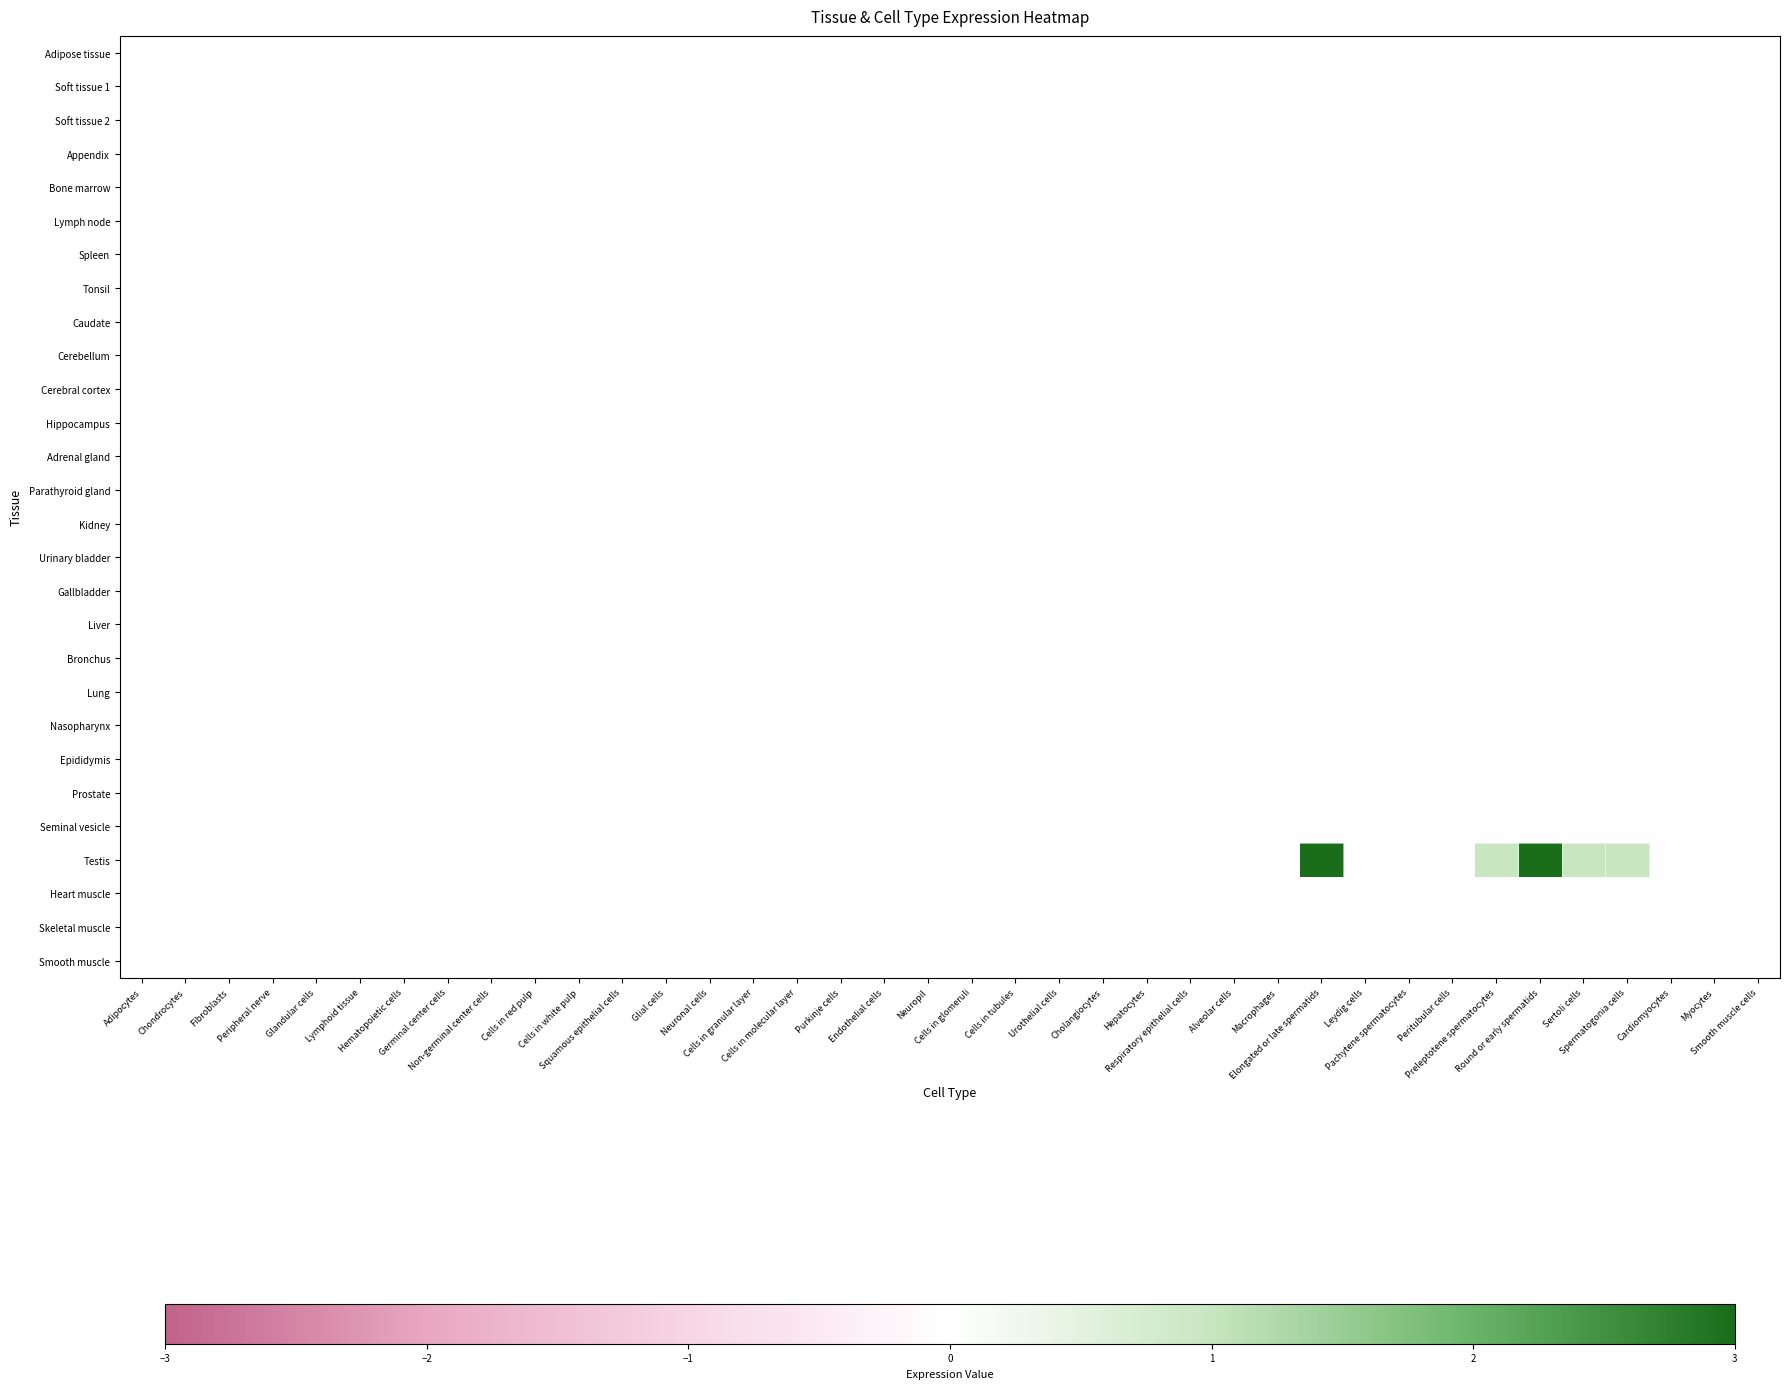

Reading right to left, what are all the values shown in this chart?

Adipose tissue: Smooth muscle cells=0	Myocytes=0	Cardiomyocytes=0	Spermatogonia cells=0	Sertoli cells=0	Round or early spermatids=0	Preleptotene spermatocytes=0	Peritubular cells=0	Pachytene spermatocytes=0	Leydig cells=0	Elongated or late spermatids=0	Macrophages=0	Alveolar cells=0	Respiratory epithelial cells=0	Hepatocytes=0	Cholangiocytes=0	Urothelial cells=0	Cells in tubules=0	Cells in glomeruli=0	Neuropil=0	Endothelial cells=0	Purkinje cells=0	Cells in molecular layer=0	Cells in granular layer=0	Neuronal cells=0	Glial cells=0	Squamous epithelial cells=0	Cells in white pulp=0	Cells in red pulp=0	Non-germinal center cells=0	Germinal center cells=0	Hematopoietic cells=0	Lymphoid tissue=0	Glandular cells=0	Peripheral nerve=0	Fibroblasts=0	Chondrocytes=0	Adipocytes=0
Soft tissue 1: Smooth muscle cells=0	Myocytes=0	Cardiomyocytes=0	Spermatogonia cells=0	Sertoli cells=0	Round or early spermatids=0	Preleptotene spermatocytes=0	Peritubular cells=0	Pachytene spermatocytes=0	Leydig cells=0	Elongated or late spermatids=0	Macrophages=0	Alveolar cells=0	Respiratory epithelial cells=0	Hepatocytes=0	Cholangiocytes=0	Urothelial cells=0	Cells in tubules=0	Cells in glomeruli=0	Neuropil=0	Endothelial cells=0	Purkinje cells=0	Cells in molecular layer=0	Cells in granular layer=0	Neuronal cells=0	Glial cells=0	Squamous epithelial cells=0	Cells in white pulp=0	Cells in red pulp=0	Non-germinal center cells=0	Germinal center cells=0	Hematopoietic cells=0	Lymphoid tissue=0	Glandular cells=0	Peripheral nerve=0	Fibroblasts=0	Chondrocytes=0	Adipocytes=0
Soft tissue 2: Smooth muscle cells=0	Myocytes=0	Cardiomyocytes=0	Spermatogonia cells=0	Sertoli cells=0	Round or early spermatids=0	Preleptotene spermatocytes=0	Peritubular cells=0	Pachytene spermatocytes=0	Leydig cells=0	Elongated or late spermatids=0	Macrophages=0	Alveolar cells=0	Respiratory epithelial cells=0	Hepatocytes=0	Cholangiocytes=0	Urothelial cells=0	Cells in tubules=0	Cells in glomeruli=0	Neuropil=0	Endothelial cells=0	Purkinje cells=0	Cells in molecular layer=0	Cells in granular layer=0	Neuronal cells=0	Glial cells=0	Squamous epithelial cells=0	Cells in white pulp=0	Cells in red pulp=0	Non-germinal center cells=0	Germinal center cells=0	Hematopoietic cells=0	Lymphoid tissue=0	Glandular cells=0	Peripheral nerve=0	Fibroblasts=0	Chondrocytes=0	Adipocytes=0
Appendix: Smooth muscle cells=0	Myocytes=0	Cardiomyocytes=0	Spermatogonia cells=0	Sertoli cells=0	Round or early spermatids=0	Preleptotene spermatocytes=0	Peritubular cells=0	Pachytene spermatocytes=0	Leydig cells=0	Elongated or late spermatids=0	Macrophages=0	Alveolar cells=0	Respiratory epithelial cells=0	Hepatocytes=0	Cholangiocytes=0	Urothelial cells=0	Cells in tubules=0	Cells in glomeruli=0	Neuropil=0	Endothelial cells=0	Purkinje cells=0	Cells in molecular layer=0	Cells in granular layer=0	Neuronal cells=0	Glial cells=0	Squamous epithelial cells=0	Cells in white pulp=0	Cells in red pulp=0	Non-germinal center cells=0	Germinal center cells=0	Hematopoietic cells=0	Lymphoid tissue=0	Glandular cells=0	Peripheral nerve=0	Fibroblasts=0	Chondrocytes=0	Adipocytes=0
Bone marrow: Smooth muscle cells=0	Myocytes=0	Cardiomyocytes=0	Spermatogonia cells=0	Sertoli cells=0	Round or early spermatids=0	Preleptotene spermatocytes=0	Peritubular cells=0	Pachytene spermatocytes=0	Leydig cells=0	Elongated or late spermatids=0	Macrophages=0	Alveolar cells=0	Respiratory epithelial cells=0	Hepatocytes=0	Cholangiocytes=0	Urothelial cells=0	Cells in tubules=0	Cells in glomeruli=0	Neuropil=0	Endothelial cells=0	Purkinje cells=0	Cells in molecular layer=0	Cells in granular layer=0	Neuronal cells=0	Glial cells=0	Squamous epithelial cells=0	Cells in white pulp=0	Cells in red pulp=0	Non-germinal center cells=0	Germinal center cells=0	Hematopoietic cells=0	Lymphoid tissue=0	Glandular cells=0	Peripheral nerve=0	Fibroblasts=0	Chondrocytes=0	Adipocytes=0
Lymph node: Smooth muscle cells=0	Myocytes=0	Cardiomyocytes=0	Spermatogonia cells=0	Sertoli cells=0	Round or early spermatids=0	Preleptotene spermatocytes=0	Peritubular cells=0	Pachytene spermatocytes=0	Leydig cells=0	Elongated or late spermatids=0	Macrophages=0	Alveolar cells=0	Respiratory epithelial cells=0	Hepatocytes=0	Cholangiocytes=0	Urothelial cells=0	Cells in tubules=0	Cells in glomeruli=0	Neuropil=0	Endothelial cells=0	Purkinje cells=0	Cells in molecular layer=0	Cells in granular layer=0	Neuronal cells=0	Glial cells=0	Squamous epithelial cells=0	Cells in white pulp=0	Cells in red pulp=0	Non-germinal center cells=0	Germinal center cells=0	Hematopoietic cells=0	Lymphoid tissue=0	Glandular cells=0	Peripheral nerve=0	Fibroblasts=0	Chondrocytes=0	Adipocytes=0
Spleen: Smooth muscle cells=0	Myocytes=0	Cardiomyocytes=0	Spermatogonia cells=0	Sertoli cells=0	Round or early spermatids=0	Preleptotene spermatocytes=0	Peritubular cells=0	Pachytene spermatocytes=0	Leydig cells=0	Elongated or late spermatids=0	Macrophages=0	Alveolar cells=0	Respiratory epithelial cells=0	Hepatocytes=0	Cholangiocytes=0	Urothelial cells=0	Cells in tubules=0	Cells in glomeruli=0	Neuropil=0	Endothelial cells=0	Purkinje cells=0	Cells in molecular layer=0	Cells in granular layer=0	Neuronal cells=0	Glial cells=0	Squamous epithelial cells=0	Cells in white pulp=0	Cells in red pulp=0	Non-germinal center cells=0	Germinal center cells=0	Hematopoietic cells=0	Lymphoid tissue=0	Glandular cells=0	Peripheral nerve=0	Fibroblasts=0	Chondrocytes=0	Adipocytes=0
Tonsil: Smooth muscle cells=0	Myocytes=0	Cardiomyocytes=0	Spermatogonia cells=0	Sertoli cells=0	Round or early spermatids=0	Preleptotene spermatocytes=0	Peritubular cells=0	Pachytene spermatocytes=0	Leydig cells=0	Elongated or late spermatids=0	Macrophages=0	Alveolar cells=0	Respiratory epithelial cells=0	Hepatocytes=0	Cholangiocytes=0	Urothelial cells=0	Cells in tubules=0	Cells in glomeruli=0	Neuropil=0	Endothelial cells=0	Purkinje cells=0	Cells in molecular layer=0	Cells in granular layer=0	Neuronal cells=0	Glial cells=0	Squamous epithelial cells=0	Cells in white pulp=0	Cells in red pulp=0	Non-germinal center cells=0	Germinal center cells=0	Hematopoietic cells=0	Lymphoid tissue=0	Glandular cells=0	Peripheral nerve=0	Fibroblasts=0	Chondrocytes=0	Adipocytes=0
Caudate: Smooth muscle cells=0	Myocytes=0	Cardiomyocytes=0	Spermatogonia cells=0	Sertoli cells=0	Round or early spermatids=0	Preleptotene spermatocytes=0	Peritubular cells=0	Pachytene spermatocytes=0	Leydig cells=0	Elongated or late spermatids=0	Macrophages=0	Alveolar cells=0	Respiratory epithelial cells=0	Hepatocytes=0	Cholangiocytes=0	Urothelial cells=0	Cells in tubules=0	Cells in glomeruli=0	Neuropil=0	Endothelial cells=0	Purkinje cells=0	Cells in molecular layer=0	Cells in granular layer=0	Neuronal cells=0	Glial cells=0	Squamous epithelial cells=0	Cells in white pulp=0	Cells in red pulp=0	Non-germinal center cells=0	Germinal center cells=0	Hematopoietic cells=0	Lymphoid tissue=0	Glandular cells=0	Peripheral nerve=0	Fibroblasts=0	Chondrocytes=0	Adipocytes=0
Cerebellum: Smooth muscle cells=0	Myocytes=0	Cardiomyocytes=0	Spermatogonia cells=0	Sertoli cells=0	Round or early spermatids=0	Preleptotene spermatocytes=0	Peritubular cells=0	Pachytene spermatocytes=0	Leydig cells=0	Elongated or late spermatids=0	Macrophages=0	Alveolar cells=0	Respiratory epithelial cells=0	Hepatocytes=0	Cholangiocytes=0	Urothelial cells=0	Cells in tubules=0	Cells in glomeruli=0	Neuropil=0	Endothelial cells=0	Purkinje cells=0	Cells in molecular layer=0	Cells in granular layer=0	Neuronal cells=0	Glial cells=0	Squamous epithelial cells=0	Cells in white pulp=0	Cells in red pulp=0	Non-germinal center cells=0	Germinal center cells=0	Hematopoietic cells=0	Lymphoid tissue=0	Glandular cells=0	Peripheral nerve=0	Fibroblasts=0	Chondrocytes=0	Adipocytes=0
Cerebral cortex: Smooth muscle cells=0	Myocytes=0	Cardiomyocytes=0	Spermatogonia cells=0	Sertoli cells=0	Round or early spermatids=0	Preleptotene spermatocytes=0	Peritubular cells=0	Pachytene spermatocytes=0	Leydig cells=0	Elongated or late spermatids=0	Macrophages=0	Alveolar cells=0	Respiratory epithelial cells=0	Hepatocytes=0	Cholangiocytes=0	Urothelial cells=0	Cells in tubules=0	Cells in glomeruli=0	Neuropil=0	Endothelial cells=0	Purkinje cells=0	Cells in molecular layer=0	Cells in granular layer=0	Neuronal cells=0	Glial cells=0	Squamous epithelial cells=0	Cells in white pulp=0	Cells in red pulp=0	Non-germinal center cells=0	Germinal center cells=0	Hematopoietic cells=0	Lymphoid tissue=0	Glandular cells=0	Peripheral nerve=0	Fibroblasts=0	Chondrocytes=0	Adipocytes=0
Hippocampus: Smooth muscle cells=0	Myocytes=0	Cardiomyocytes=0	Spermatogonia cells=0	Sertoli cells=0	Round or early spermatids=0	Preleptotene spermatocytes=0	Peritubular cells=0	Pachytene spermatocytes=0	Leydig cells=0	Elongated or late spermatids=0	Macrophages=0	Alveolar cells=0	Respiratory epithelial cells=0	Hepatocytes=0	Cholangiocytes=0	Urothelial cells=0	Cells in tubules=0	Cells in glomeruli=0	Neuropil=0	Endothelial cells=0	Purkinje cells=0	Cells in molecular layer=0	Cells in granular layer=0	Neuronal cells=0	Glial cells=0	Squamous epithelial cells=0	Cells in white pulp=0	Cells in red pulp=0	Non-germinal center cells=0	Germinal center cells=0	Hematopoietic cells=0	Lymphoid tissue=0	Glandular cells=0	Peripheral nerve=0	Fibroblasts=0	Chondrocytes=0	Adipocytes=0
Adrenal gland: Smooth muscle cells=0	Myocytes=0	Cardiomyocytes=0	Spermatogonia cells=0	Sertoli cells=0	Round or early spermatids=0	Preleptotene spermatocytes=0	Peritubular cells=0	Pachytene spermatocytes=0	Leydig cells=0	Elongated or late spermatids=0	Macrophages=0	Alveolar cells=0	Respiratory epithelial cells=0	Hepatocytes=0	Cholangiocytes=0	Urothelial cells=0	Cells in tubules=0	Cells in glomeruli=0	Neuropil=0	Endothelial cells=0	Purkinje cells=0	Cells in molecular layer=0	Cells in granular layer=0	Neuronal cells=0	Glial cells=0	Squamous epithelial cells=0	Cells in white pulp=0	Cells in red pulp=0	Non-germinal center cells=0	Germinal center cells=0	Hematopoietic cells=0	Lymphoid tissue=0	Glandular cells=0	Peripheral nerve=0	Fibroblasts=0	Chondrocytes=0	Adipocytes=0
Parathyroid gland: Smooth muscle cells=0	Myocytes=0	Cardiomyocytes=0	Spermatogonia cells=0	Sertoli cells=0	Round or early spermatids=0	Preleptotene spermatocytes=0	Peritubular cells=0	Pachytene spermatocytes=0	Leydig cells=0	Elongated or late spermatids=0	Macrophages=0	Alveolar cells=0	Respiratory epithelial cells=0	Hepatocytes=0	Cholangiocytes=0	Urothelial cells=0	Cells in tubules=0	Cells in glomeruli=0	Neuropil=0	Endothelial cells=0	Purkinje cells=0	Cells in molecular layer=0	Cells in granular layer=0	Neuronal cells=0	Glial cells=0	Squamous epithelial cells=0	Cells in white pulp=0	Cells in red pulp=0	Non-germinal center cells=0	Germinal center cells=0	Hematopoietic cells=0	Lymphoid tissue=0	Glandular cells=0	Peripheral nerve=0	Fibroblasts=0	Chondrocytes=0	Adipocytes=0
Kidney: Smooth muscle cells=0	Myocytes=0	Cardiomyocytes=0	Spermatogonia cells=0	Sertoli cells=0	Round or early spermatids=0	Preleptotene spermatocytes=0	Peritubular cells=0	Pachytene spermatocytes=0	Leydig cells=0	Elongated or late spermatids=0	Macrophages=0	Alveolar cells=0	Respiratory epithelial cells=0	Hepatocytes=0	Cholangiocytes=0	Urothelial cells=0	Cells in tubules=0	Cells in glomeruli=0	Neuropil=0	Endothelial cells=0	Purkinje cells=0	Cells in molecular layer=0	Cells in granular layer=0	Neuronal cells=0	Glial cells=0	Squamous epithelial cells=0	Cells in white pulp=0	Cells in red pulp=0	Non-germinal center cells=0	Germinal center cells=0	Hematopoietic cells=0	Lymphoid tissue=0	Glandular cells=0	Peripheral nerve=0	Fibroblasts=0	Chondrocytes=0	Adipocytes=0
Urinary bladder: Smooth muscle cells=0	Myocytes=0	Cardiomyocytes=0	Spermatogonia cells=0	Sertoli cells=0	Round or early spermatids=0	Preleptotene spermatocytes=0	Peritubular cells=0	Pachytene spermatocytes=0	Leydig cells=0	Elongated or late spermatids=0	Macrophages=0	Alveolar cells=0	Respiratory epithelial cells=0	Hepatocytes=0	Cholangiocytes=0	Urothelial cells=0	Cells in tubules=0	Cells in glomeruli=0	Neuropil=0	Endothelial cells=0	Purkinje cells=0	Cells in molecular layer=0	Cells in granular layer=0	Neuronal cells=0	Glial cells=0	Squamous epithelial cells=0	Cells in white pulp=0	Cells in red pulp=0	Non-germinal center cells=0	Germinal center cells=0	Hematopoietic cells=0	Lymphoid tissue=0	Glandular cells=0	Peripheral nerve=0	Fibroblasts=0	Chondrocytes=0	Adipocytes=0
Gallbladder: Smooth muscle cells=0	Myocytes=0	Cardiomyocytes=0	Spermatogonia cells=0	Sertoli cells=0	Round or early spermatids=0	Preleptotene spermatocytes=0	Peritubular cells=0	Pachytene spermatocytes=0	Leydig cells=0	Elongated or late spermatids=0	Macrophages=0	Alveolar cells=0	Respiratory epithelial cells=0	Hepatocytes=0	Cholangiocytes=0	Urothelial cells=0	Cells in tubules=0	Cells in glomeruli=0	Neuropil=0	Endothelial cells=0	Purkinje cells=0	Cells in molecular layer=0	Cells in granular layer=0	Neuronal cells=0	Glial cells=0	Squamous epithelial cells=0	Cells in white pulp=0	Cells in red pulp=0	Non-germinal center cells=0	Germinal center cells=0	Hematopoietic cells=0	Lymphoid tissue=0	Glandular cells=0	Peripheral nerve=0	Fibroblasts=0	Chondrocytes=0	Adipocytes=0
Liver: Smooth muscle cells=0	Myocytes=0	Cardiomyocytes=0	Spermatogonia cells=0	Sertoli cells=0	Round or early spermatids=0	Preleptotene spermatocytes=0	Peritubular cells=0	Pachytene spermatocytes=0	Leydig cells=0	Elongated or late spermatids=0	Macrophages=0	Alveolar cells=0	Respiratory epithelial cells=0	Hepatocytes=0	Cholangiocytes=0	Urothelial cells=0	Cells in tubules=0	Cells in glomeruli=0	Neuropil=0	Endothelial cells=0	Purkinje cells=0	Cells in molecular layer=0	Cells in granular layer=0	Neuronal cells=0	Glial cells=0	Squamous epithelial cells=0	Cells in white pulp=0	Cells in red pulp=0	Non-germinal center cells=0	Germinal center cells=0	Hematopoietic cells=0	Lymphoid tissue=0	Glandular cells=0	Peripheral nerve=0	Fibroblasts=0	Chondrocytes=0	Adipocytes=0
Bronchus: Smooth muscle cells=0	Myocytes=0	Cardiomyocytes=0	Spermatogonia cells=0	Sertoli cells=0	Round or early spermatids=0	Preleptotene spermatocytes=0	Peritubular cells=0	Pachytene spermatocytes=0	Leydig cells=0	Elongated or late spermatids=0	Macrophages=0	Alveolar cells=0	Respiratory epithelial cells=0	Hepatocytes=0	Cholangiocytes=0	Urothelial cells=0	Cells in tubules=0	Cells in glomeruli=0	Neuropil=0	Endothelial cells=0	Purkinje cells=0	Cells in molecular layer=0	Cells in granular layer=0	Neuronal cells=0	Glial cells=0	Squamous epithelial cells=0	Cells in white pulp=0	Cells in red pulp=0	Non-germinal center cells=0	Germinal center cells=0	Hematopoietic cells=0	Lymphoid tissue=0	Glandular cells=0	Peripheral nerve=0	Fibroblasts=0	Chondrocytes=0	Adipocytes=0
Lung: Smooth muscle cells=0	Myocytes=0	Cardiomyocytes=0	Spermatogonia cells=0	Sertoli cells=0	Round or early spermatids=0	Preleptotene spermatocytes=0	Peritubular cells=0	Pachytene spermatocytes=0	Leydig cells=0	Elongated or late spermatids=0	Macrophages=0	Alveolar cells=0	Respiratory epithelial cells=0	Hepatocytes=0	Cholangiocytes=0	Urothelial cells=0	Cells in tubules=0	Cells in glomeruli=0	Neuropil=0	Endothelial cells=0	Purkinje cells=0	Cells in molecular layer=0	Cells in granular layer=0	Neuronal cells=0	Glial cells=0	Squamous epithelial cells=0	Cells in white pulp=0	Cells in red pulp=0	Non-germinal center cells=0	Germinal center cells=0	Hematopoietic cells=0	Lymphoid tissue=0	Glandular cells=0	Peripheral nerve=0	Fibroblasts=0	Chondrocytes=0	Adipocytes=0
Nasopharynx: Smooth muscle cells=0	Myocytes=0	Cardiomyocytes=0	Spermatogonia cells=0	Sertoli cells=0	Round or early spermatids=0	Preleptotene spermatocytes=0	Peritubular cells=0	Pachytene spermatocytes=0	Leydig cells=0	Elongated or late spermatids=0	Macrophages=0	Alveolar cells=0	Respiratory epithelial cells=0	Hepatocytes=0	Cholangiocytes=0	Urothelial cells=0	Cells in tubules=0	Cells in glomeruli=0	Neuropil=0	Endothelial cells=0	Purkinje cells=0	Cells in molecular layer=0	Cells in granular layer=0	Neuronal cells=0	Glial cells=0	Squamous epithelial cells=0	Cells in white pulp=0	Cells in red pulp=0	Non-germinal center cells=0	Germinal center cells=0	Hematopoietic cells=0	Lymphoid tissue=0	Glandular cells=0	Peripheral nerve=0	Fibroblasts=0	Chondrocytes=0	Adipocytes=0
Epididymis: Smooth muscle cells=0	Myocytes=0	Cardiomyocytes=0	Spermatogonia cells=0	Sertoli cells=0	Round or early spermatids=0	Preleptotene spermatocytes=0	Peritubular cells=0	Pachytene spermatocytes=0	Leydig cells=0	Elongated or late spermatids=0	Macrophages=0	Alveolar cells=0	Respiratory epithelial cells=0	Hepatocytes=0	Cholangiocytes=0	Urothelial cells=0	Cells in tubules=0	Cells in glomeruli=0	Neuropil=0	Endothelial cells=0	Purkinje cells=0	Cells in molecular layer=0	Cells in granular layer=0	Neuronal cells=0	Glial cells=0	Squamous epithelial cells=0	Cells in white pulp=0	Cells in red pulp=0	Non-germinal center cells=0	Germinal center cells=0	Hematopoietic cells=0	Lymphoid tissue=0	Glandular cells=0	Peripheral nerve=0	Fibroblasts=0	Chondrocytes=0	Adipocytes=0
Prostate: Smooth muscle cells=0	Myocytes=0	Cardiomyocytes=0	Spermatogonia cells=0	Sertoli cells=0	Round or early spermatids=0	Preleptotene spermatocytes=0	Peritubular cells=0	Pachytene spermatocytes=0	Leydig cells=0	Elongated or late spermatids=0	Macrophages=0	Alveolar cells=0	Respiratory epithelial cells=0	Hepatocytes=0	Cholangiocytes=0	Urothelial cells=0	Cells in tubules=0	Cells in glomeruli=0	Neuropil=0	Endothelial cells=0	Purkinje cells=0	Cells in molecular layer=0	Cells in granular layer=0	Neuronal cells=0	Glial cells=0	Squamous epithelial cells=0	Cells in white pulp=0	Cells in red pulp=0	Non-germinal center cells=0	Germinal center cells=0	Hematopoietic cells=0	Lymphoid tissue=0	Glandular cells=0	Peripheral nerve=0	Fibroblasts=0	Chondrocytes=0	Adipocytes=0
Seminal vesicle: Smooth muscle cells=0	Myocytes=0	Cardiomyocytes=0	Spermatogonia cells=0	Sertoli cells=0	Round or early spermatids=0	Preleptotene spermatocytes=0	Peritubular cells=0	Pachytene spermatocytes=0	Leydig cells=0	Elongated or late spermatids=0	Macrophages=0	Alveolar cells=0	Respiratory epithelial cells=0	Hepatocytes=0	Cholangiocytes=0	Urothelial cells=0	Cells in tubules=0	Cells in glomeruli=0	Neuropil=0	Endothelial cells=0	Purkinje cells=0	Cells in molecular layer=0	Cells in granular layer=0	Neuronal cells=0	Glial cells=0	Squamous epithelial cells=0	Cells in white pulp=0	Cells in red pulp=0	Non-germinal center cells=0	Germinal center cells=0	Hematopoietic cells=0	Lymphoid tissue=0	Glandular cells=0	Peripheral nerve=0	Fibroblasts=0	Chondrocytes=0	Adipocytes=0
Testis: Smooth muscle cells=0	Myocytes=0	Cardiomyocytes=0	Spermatogonia cells=1	Sertoli cells=1	Round or early spermatids=3	Preleptotene spermatocytes=1	Peritubular cells=0	Pachytene spermatocytes=0	Leydig cells=0	Elongated or late spermatids=3	Macrophages=0	Alveolar cells=0	Respiratory epithelial cells=0	Hepatocytes=0	Cholangiocytes=0	Urothelial cells=0	Cells in tubules=0	Cells in glomeruli=0	Neuropil=0	Endothelial cells=0	Purkinje cells=0	Cells in molecular layer=0	Cells in granular layer=0	Neuronal cells=0	Glial cells=0	Squamous epithelial cells=0	Cells in white pulp=0	Cells in red pulp=0	Non-germinal center cells=0	Germinal center cells=0	Hematopoietic cells=0	Lymphoid tissue=0	Glandular cells=0	Peripheral nerve=0	Fibroblasts=0	Chondrocytes=0	Adipocytes=0
Heart muscle: Smooth muscle cells=0	Myocytes=0	Cardiomyocytes=0	Spermatogonia cells=0	Sertoli cells=0	Round or early spermatids=0	Preleptotene spermatocytes=0	Peritubular cells=0	Pachytene spermatocytes=0	Leydig cells=0	Elongated or late spermatids=0	Macrophages=0	Alveolar cells=0	Respiratory epithelial cells=0	Hepatocytes=0	Cholangiocytes=0	Urothelial cells=0	Cells in tubules=0	Cells in glomeruli=0	Neuropil=0	Endothelial cells=0	Purkinje cells=0	Cells in molecular layer=0	Cells in granular layer=0	Neuronal cells=0	Glial cells=0	Squamous epithelial cells=0	Cells in white pulp=0	Cells in red pulp=0	Non-germinal center cells=0	Germinal center cells=0	Hematopoietic cells=0	Lymphoid tissue=0	Glandular cells=0	Peripheral nerve=0	Fibroblasts=0	Chondrocytes=0	Adipocytes=0
Skeletal muscle: Smooth muscle cells=0	Myocytes=0	Cardiomyocytes=0	Spermatogonia cells=0	Sertoli cells=0	Round or early spermatids=0	Preleptotene spermatocytes=0	Peritubular cells=0	Pachytene spermatocytes=0	Leydig cells=0	Elongated or late spermatids=0	Macrophages=0	Alveolar cells=0	Respiratory epithelial cells=0	Hepatocytes=0	Cholangiocytes=0	Urothelial cells=0	Cells in tubules=0	Cells in glomeruli=0	Neuropil=0	Endothelial cells=0	Purkinje cells=0	Cells in molecular layer=0	Cells in granular layer=0	Neuronal cells=0	Glial cells=0	Squamous epithelial cells=0	Cells in white pulp=0	Cells in red pulp=0	Non-germinal center cells=0	Germinal center cells=0	Hematopoietic cells=0	Lymphoid tissue=0	Glandular cells=0	Peripheral nerve=0	Fibroblasts=0	Chondrocytes=0	Adipocytes=0
Smooth muscle: Smooth muscle cells=0	Myocytes=0	Cardiomyocytes=0	Spermatogonia cells=0	Sertoli cells=0	Round or early spermatids=0	Preleptotene spermatocytes=0	Peritubular cells=0	Pachytene spermatocytes=0	Leydig cells=0	Elongated or late spermatids=0	Macrophages=0	Alveolar cells=0	Respiratory epithelial cells=0	Hepatocytes=0	Cholangiocytes=0	Urothelial cells=0	Cells in tubules=0	Cells in glomeruli=0	Neuropil=0	Endothelial cells=0	Purkinje cells=0	Cells in molecular layer=0	Cells in granular layer=0	Neuronal cells=0	Glial cells=0	Squamous epithelial cells=0	Cells in white pulp=0	Cells in red pulp=0	Non-germinal center cells=0	Germinal center cells=0	Hematopoietic cells=0	Lymphoid tissue=0	Glandular cells=0	Peripheral nerve=0	Fibroblasts=0	Chondrocytes=0	Adipocytes=0